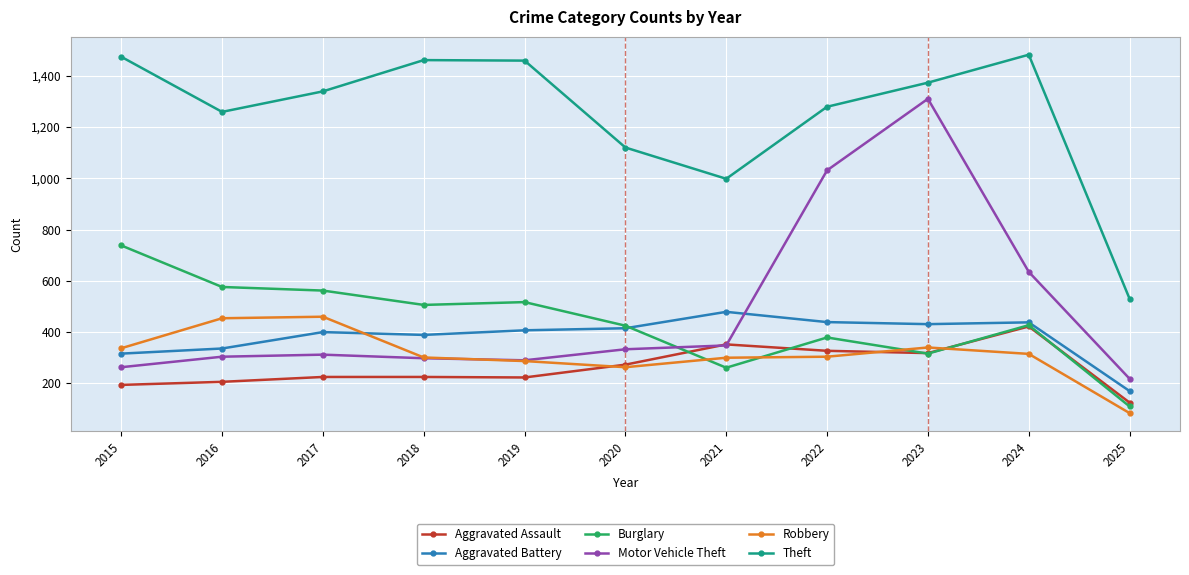

Is it true that Burglary equals 110 at 2025?

True